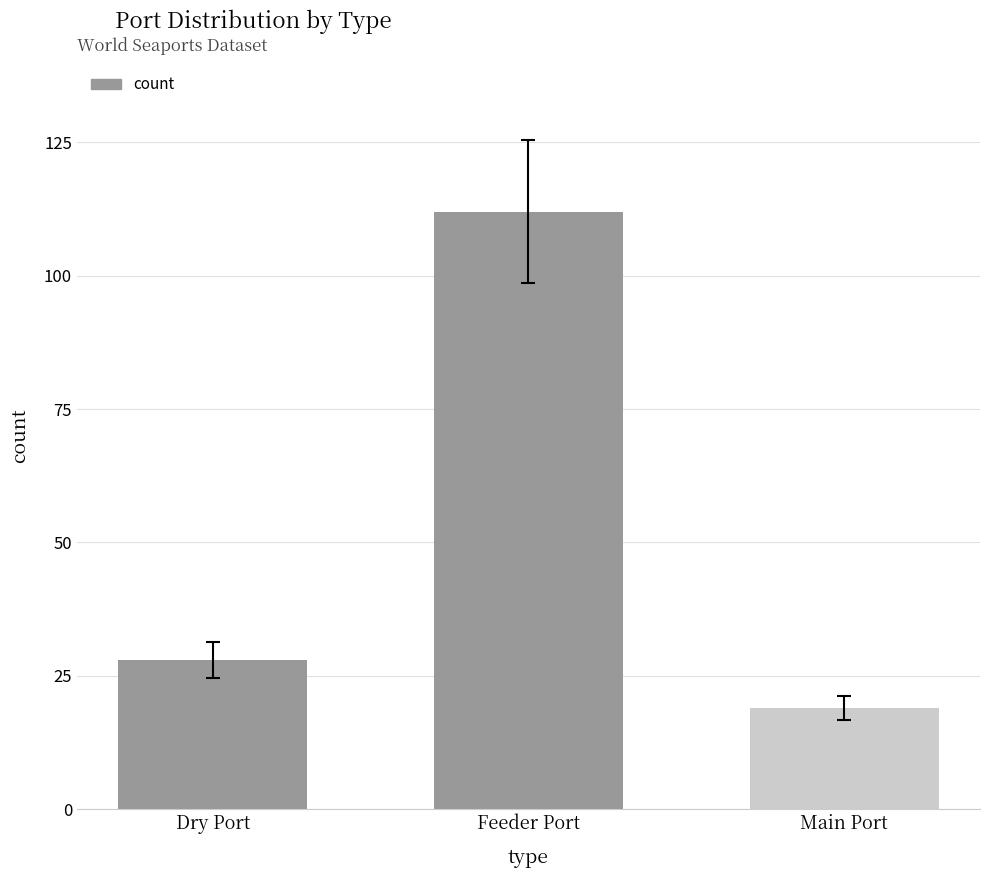

What is the approximate value at Feeder Port, to the nearest 10?

110